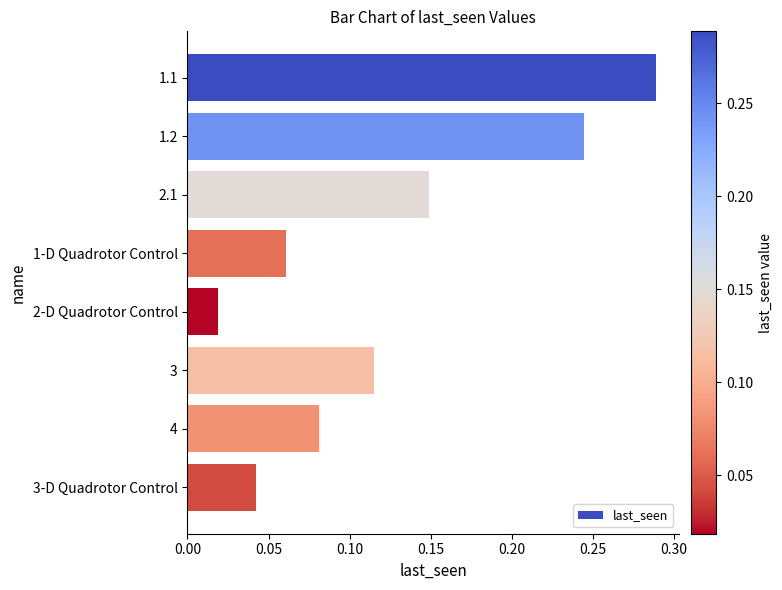

The chart shows a value of 0.0 at 1-D Quadrotor Control. True or false?

False